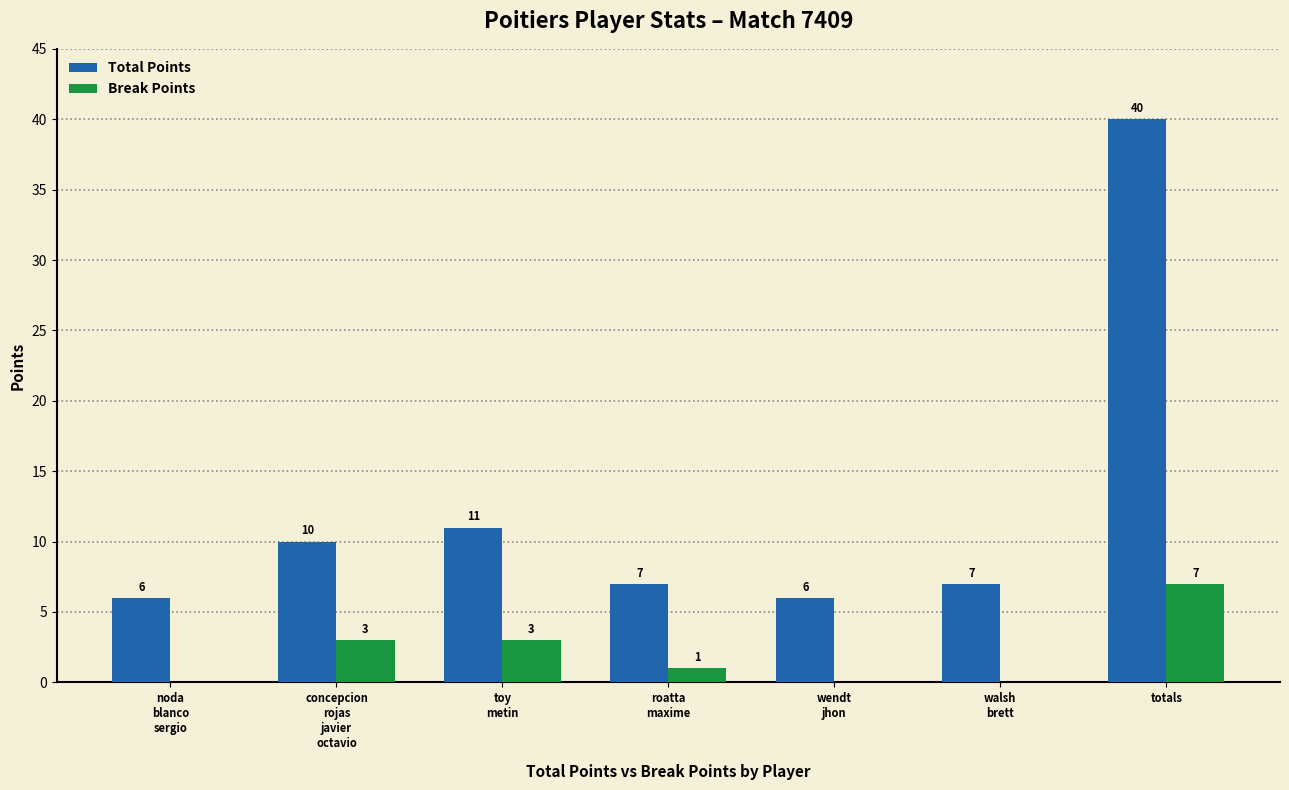

True or false: Break Points has a value of 5 at concepcion
rojas
javier
octavio.

False